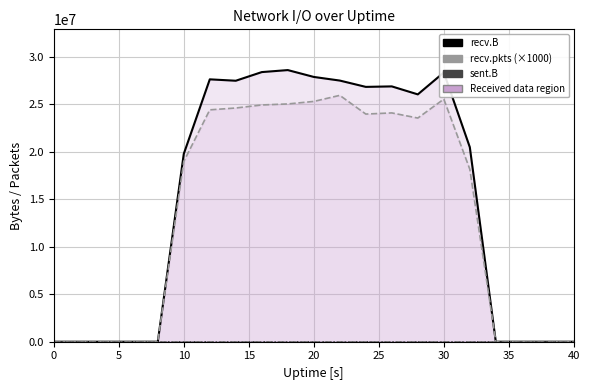

True or false: sent.pkts line and recv.B line cross at least once.

False